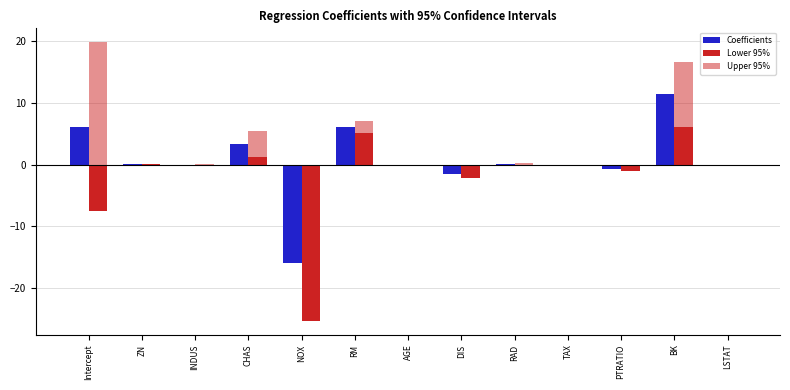

What is the value of the Lower 95% bar at the 1st from the left?

-7.5